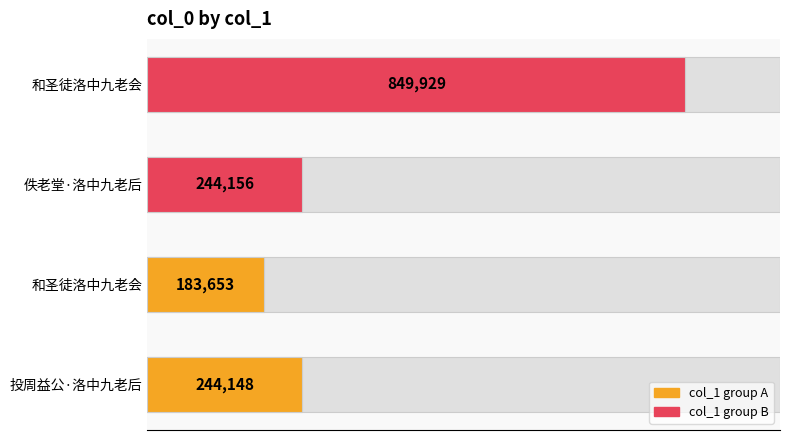

Is it true that the value at 和圣徒洛中九老会 is 532905?

False